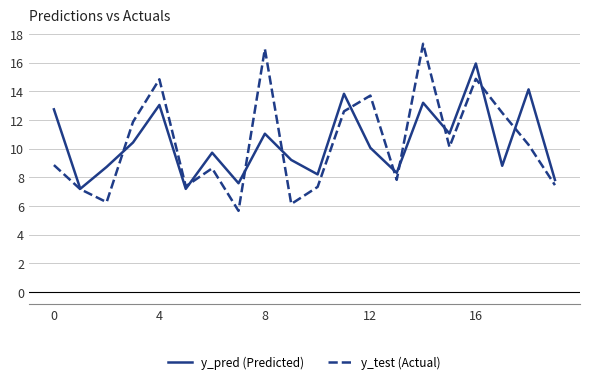

Which series has the largest range (max minus min)?

y_test (Actual)